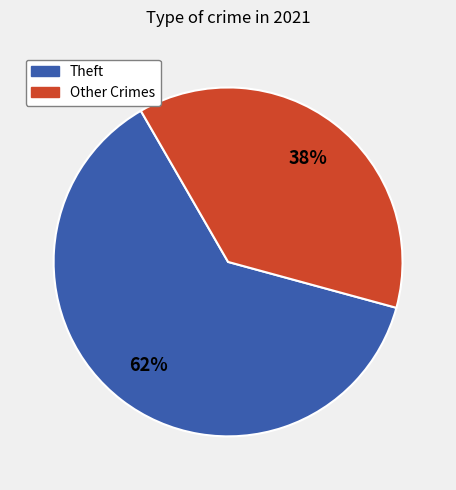

To the nearest percent, what is the average slice percentage?

50%